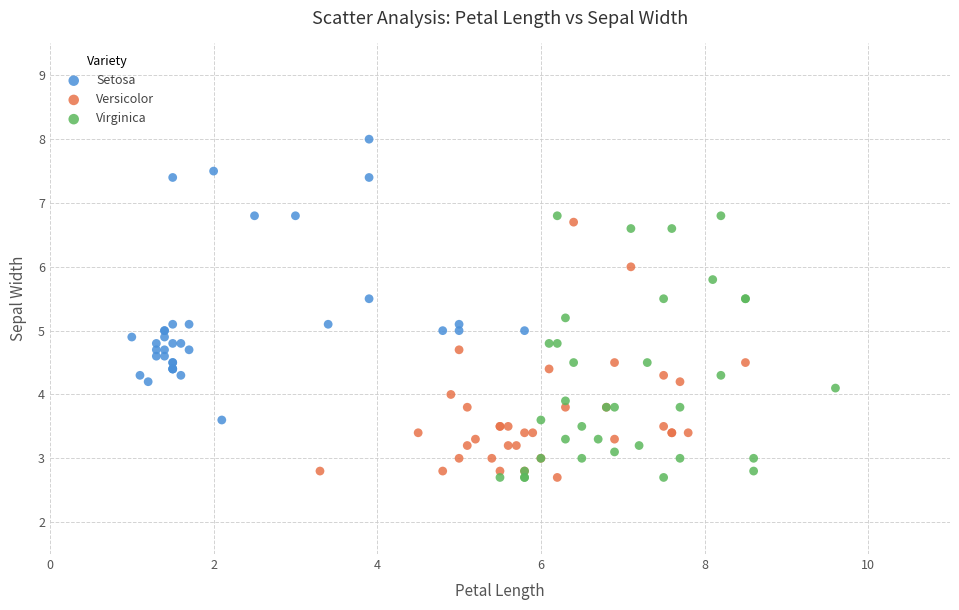

Which series reaches the maximum Y coordinate?

Setosa